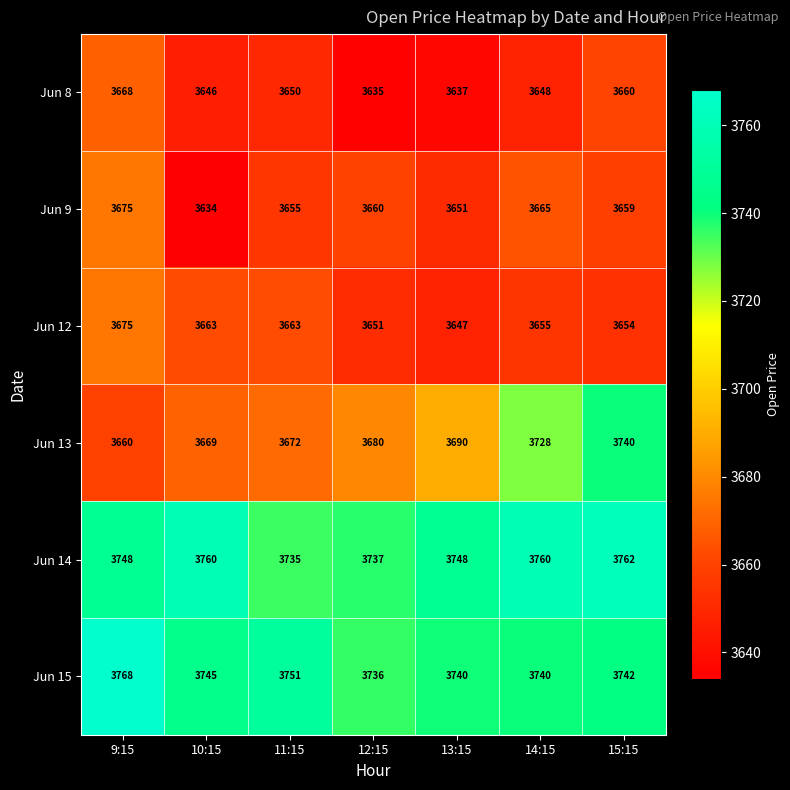

The Jun 8 series shows 3635 at 12:15. True or false?

True